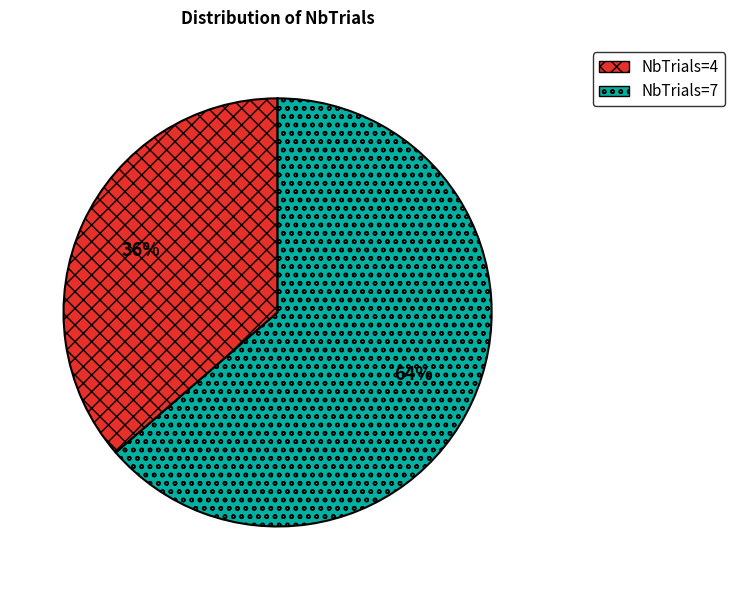

How many slices are in this pie chart?

2